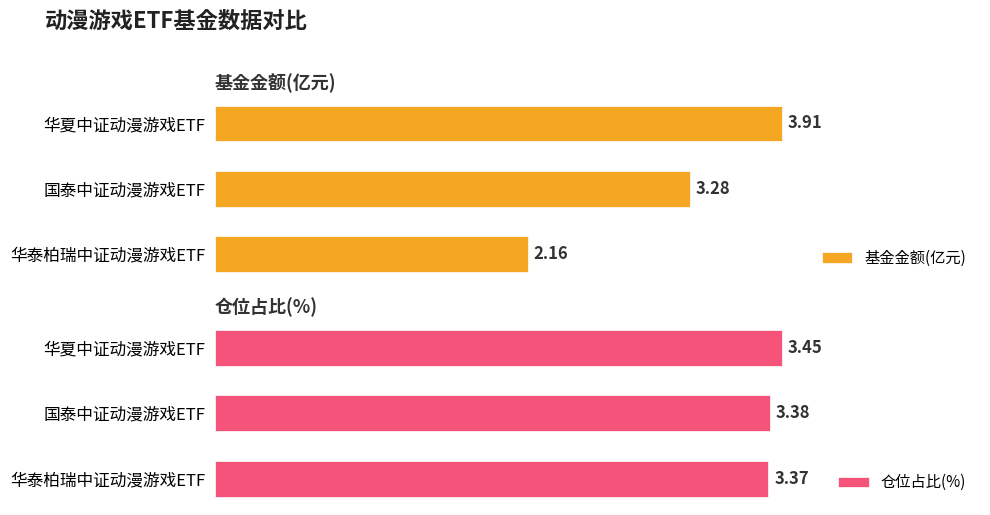

At which label does 仓位占比(%) reach its peak?

华夏中证动漫游戏ETF